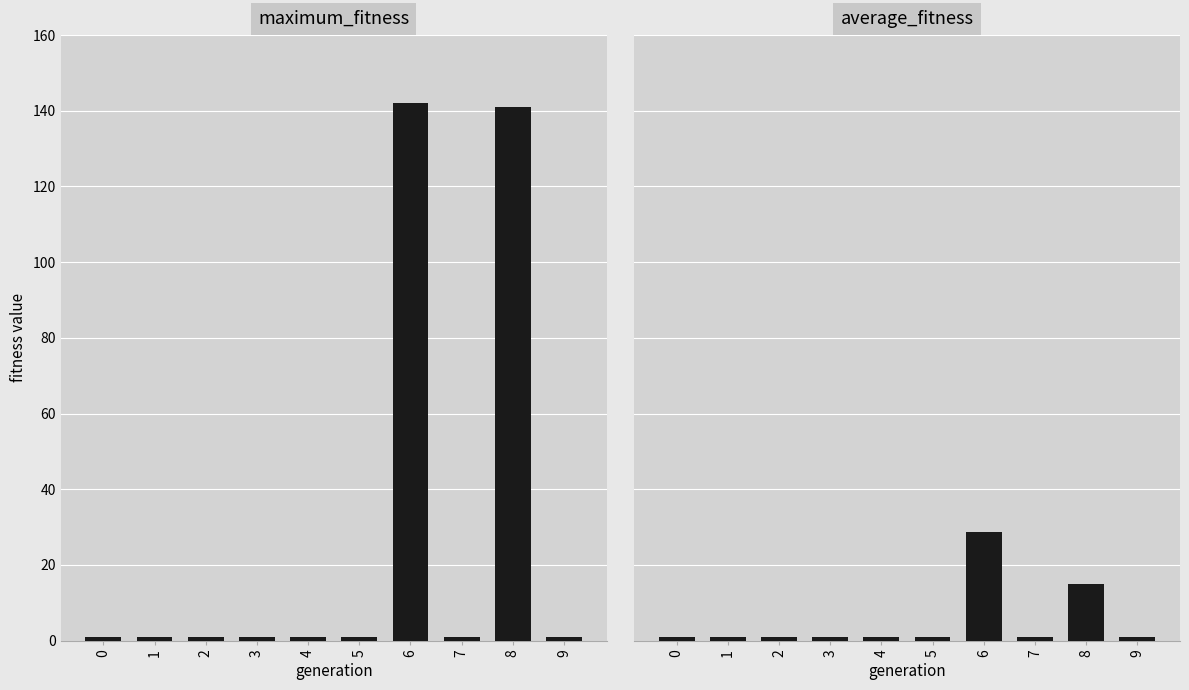

What value does the average_fitness series have at 3?

1.0